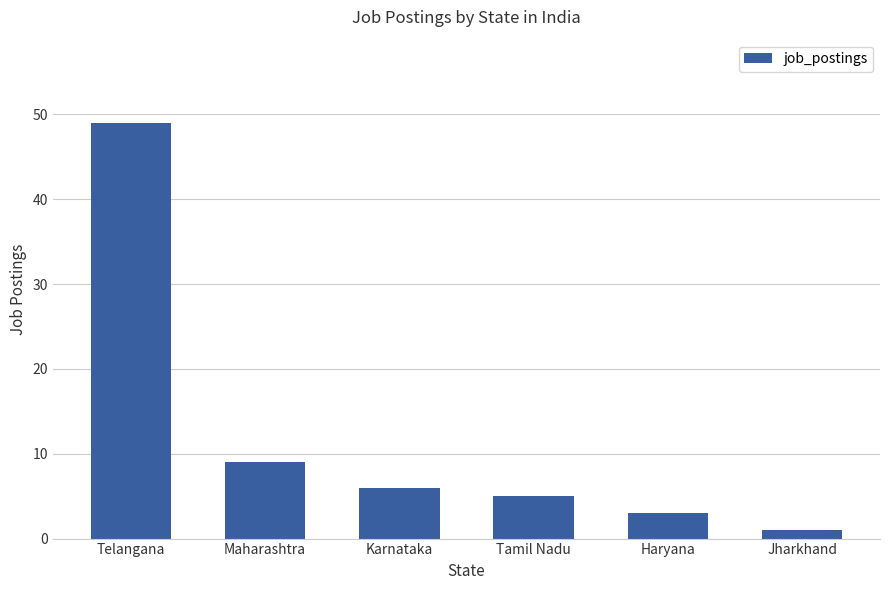

At which category does the chart reach its peak across all series?

Telangana